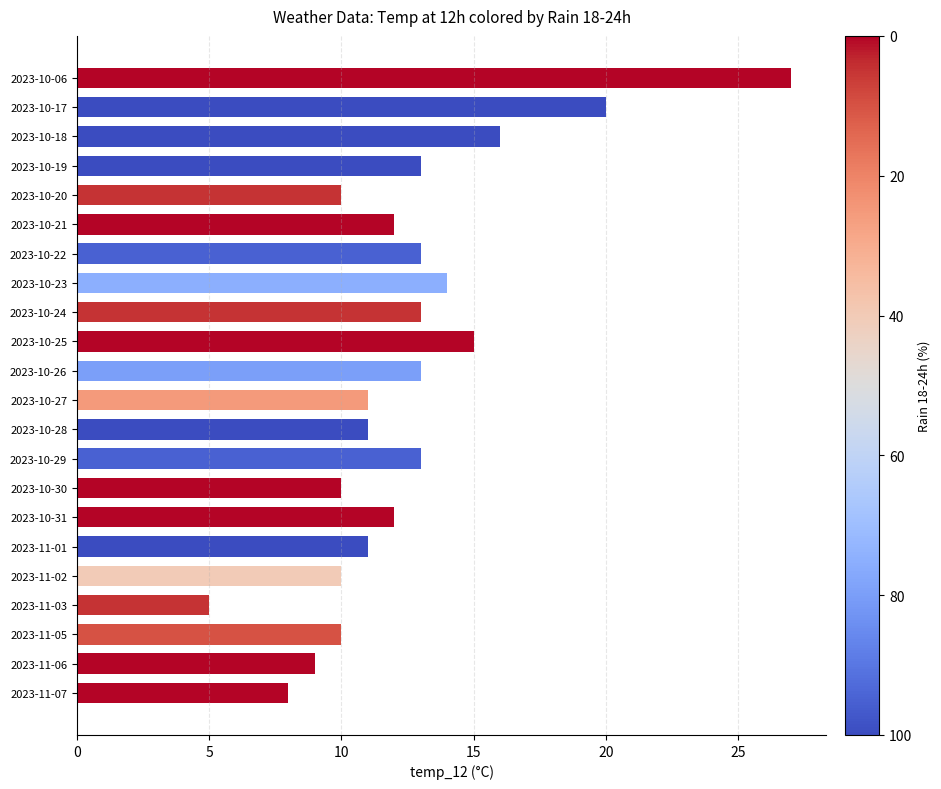

Reading top to bottom, transcribe all the data shown in this chart.

27	20	16	13	10	12	13	14	13	15	13	11	11	13	10	12	11	10	5	10	9	8